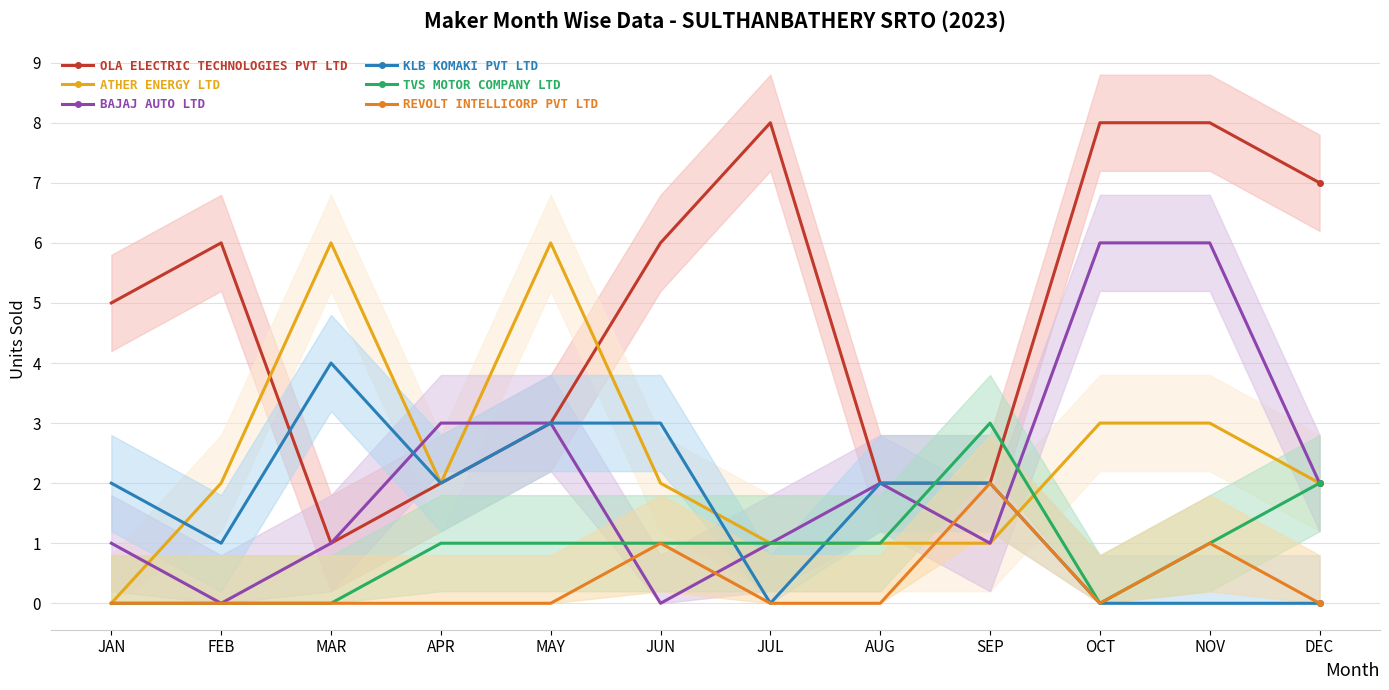

Does the chart have visible grid lines?

Yes